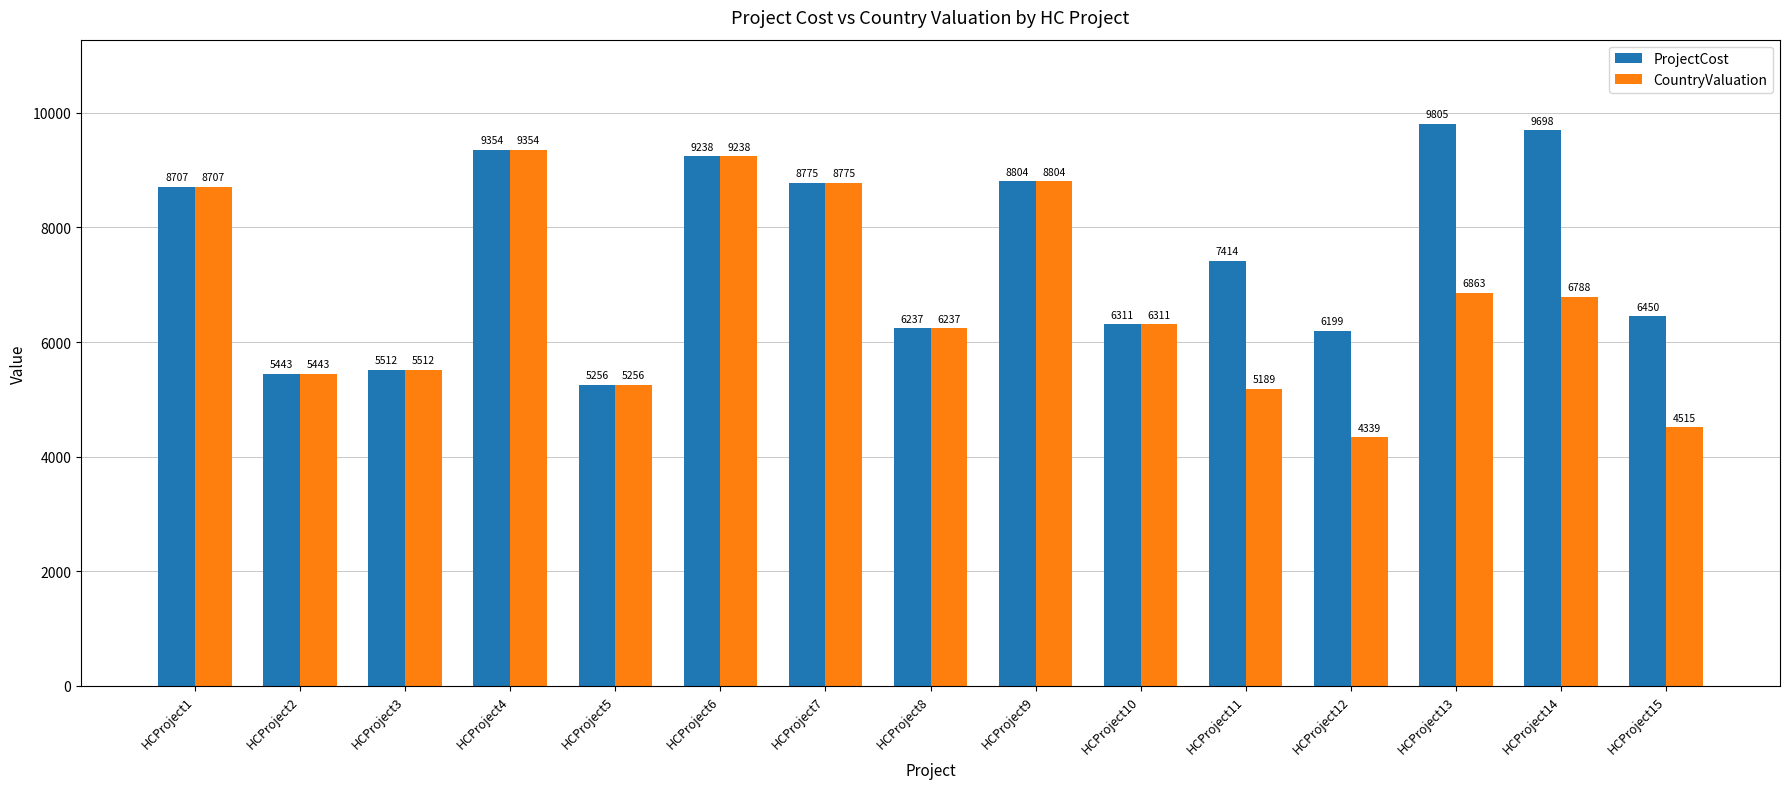

Rank the series by their average value, from highest to lowest.

ProjectCost, CountryValuation